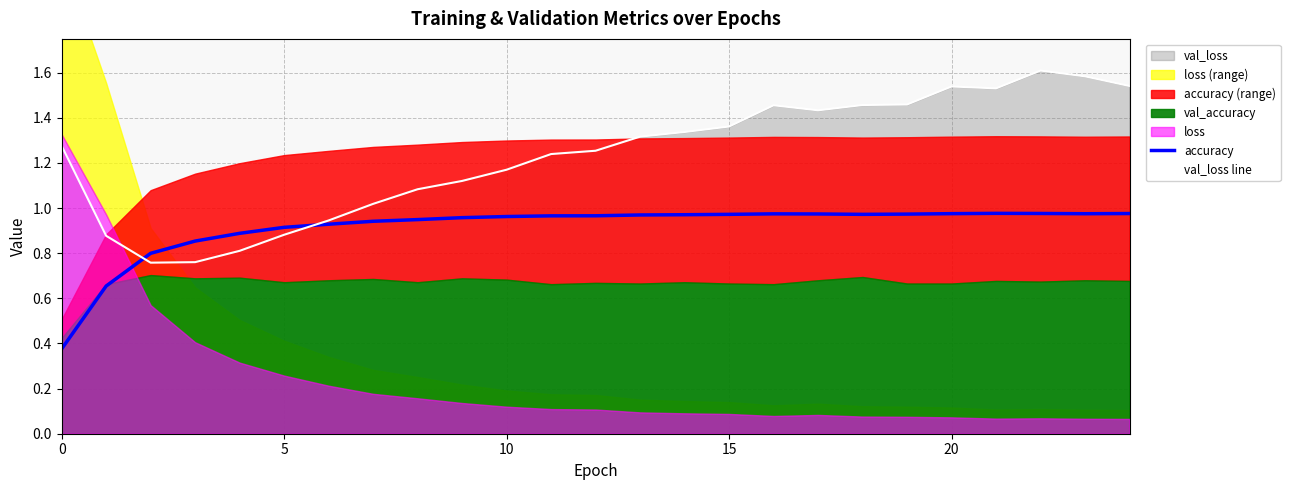

At how many categories does at least one series exceed 0?

25